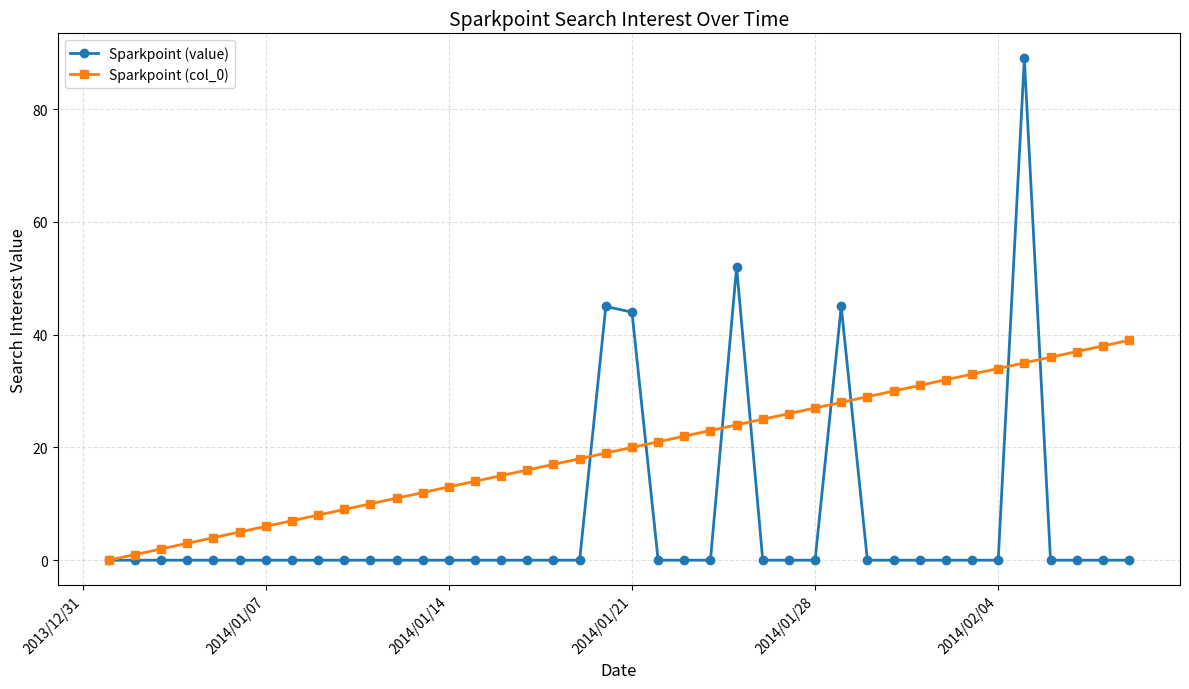

Which series has the largest total across all categories?

Sparkpoint (col_0)